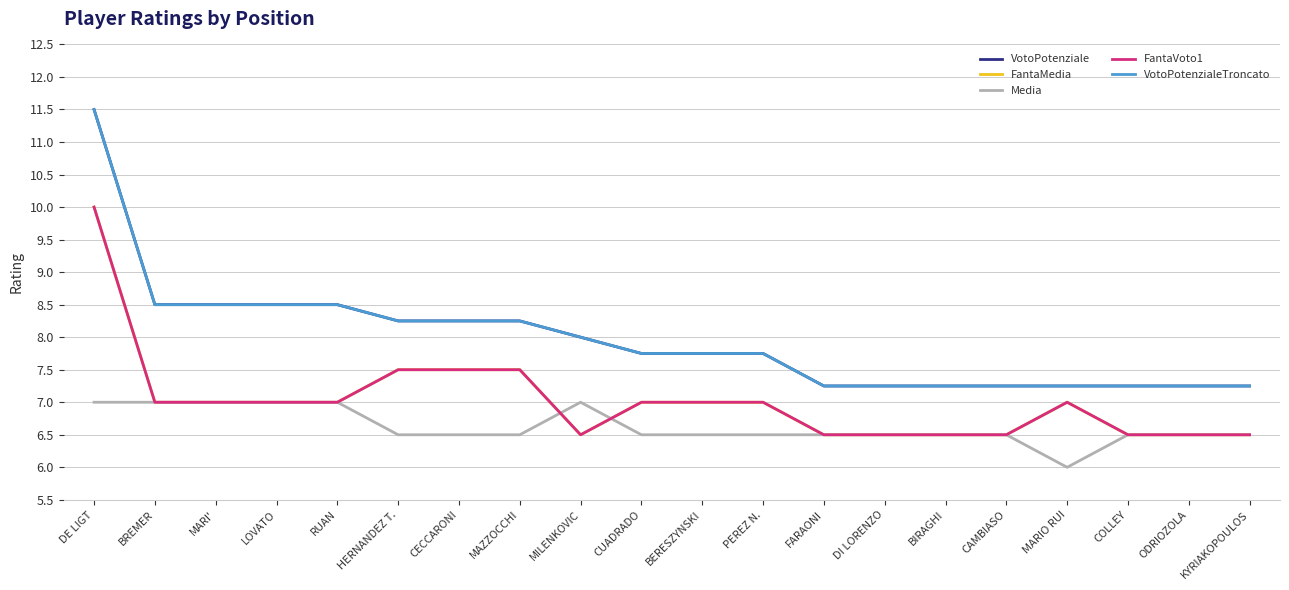

True or false: FantaMedia has more than 1 interior local peaks.

False